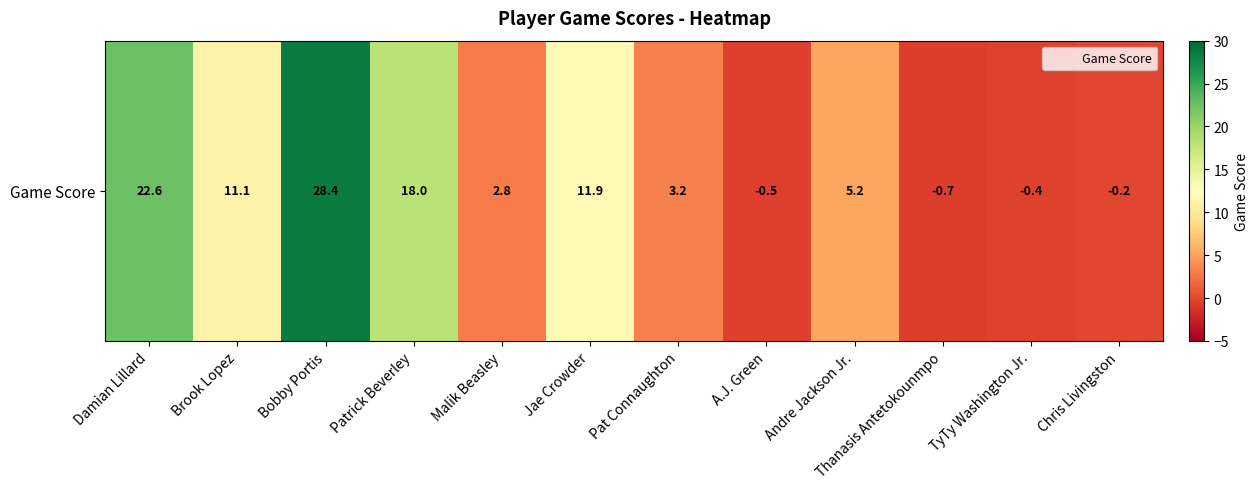

Where does the data first go above 5?

Damian Lillard